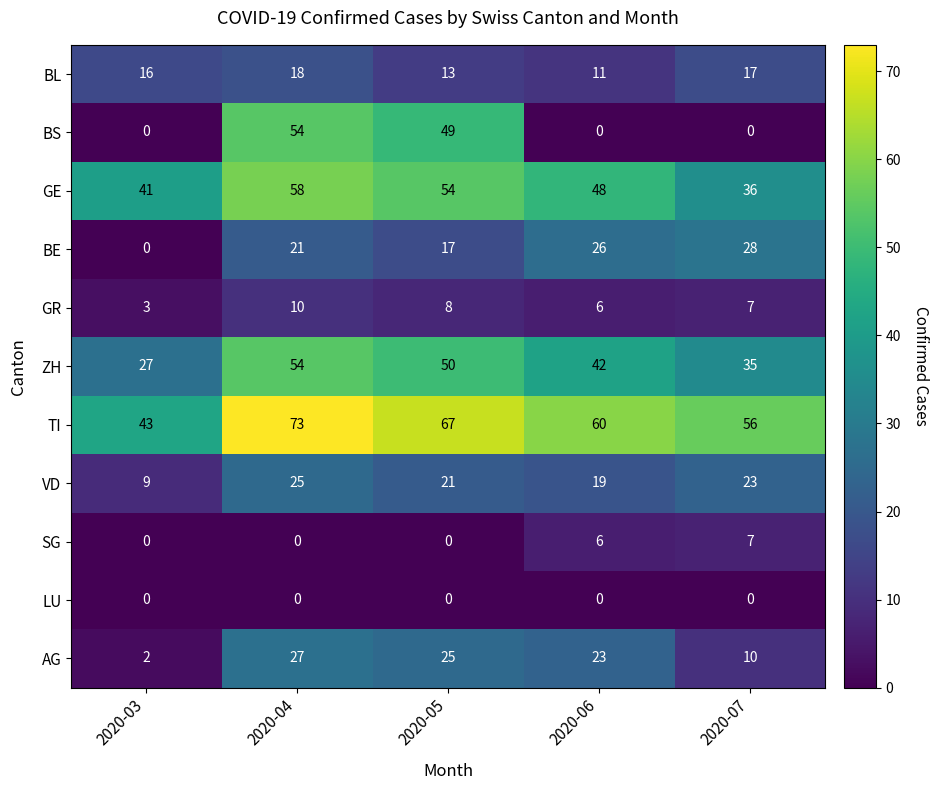

Which series changed the most between 2020-03 and 2020-05?

BS